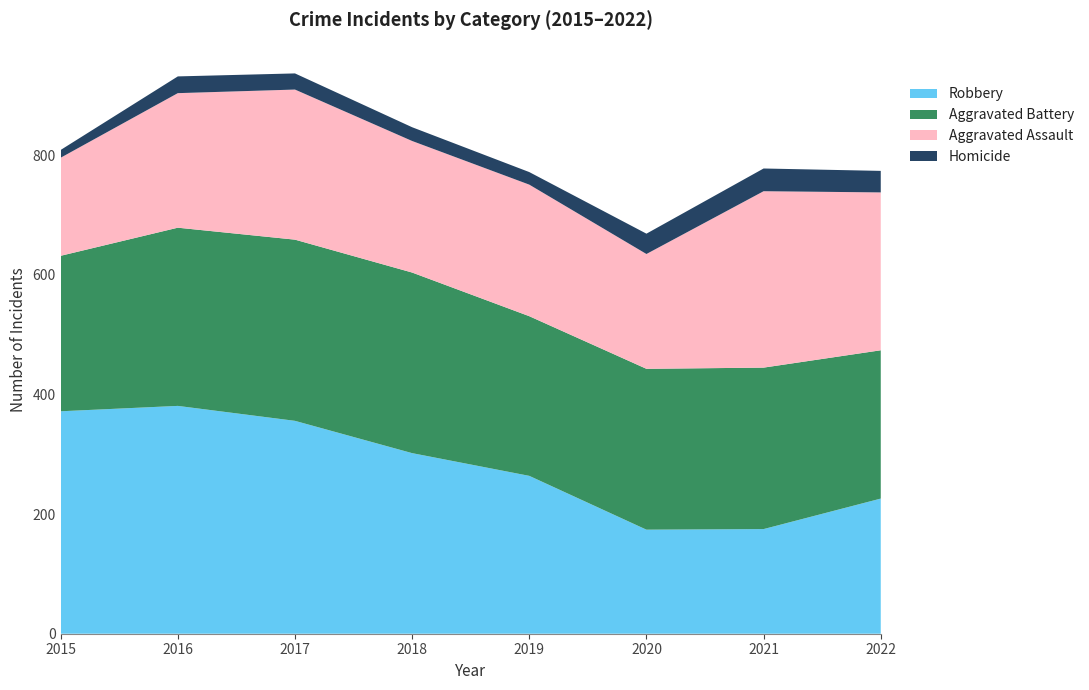

Reading left to right, list all the values displayed in this chart.

Robbery: 372	381	356	302	264	174	175	226
Aggravated Battery: 260	298	303	302	267	269	270	248
Aggravated Assault: 164	225	251	220	220	192	295	264
Homicide: 13	28	27	23	21	34	38	36